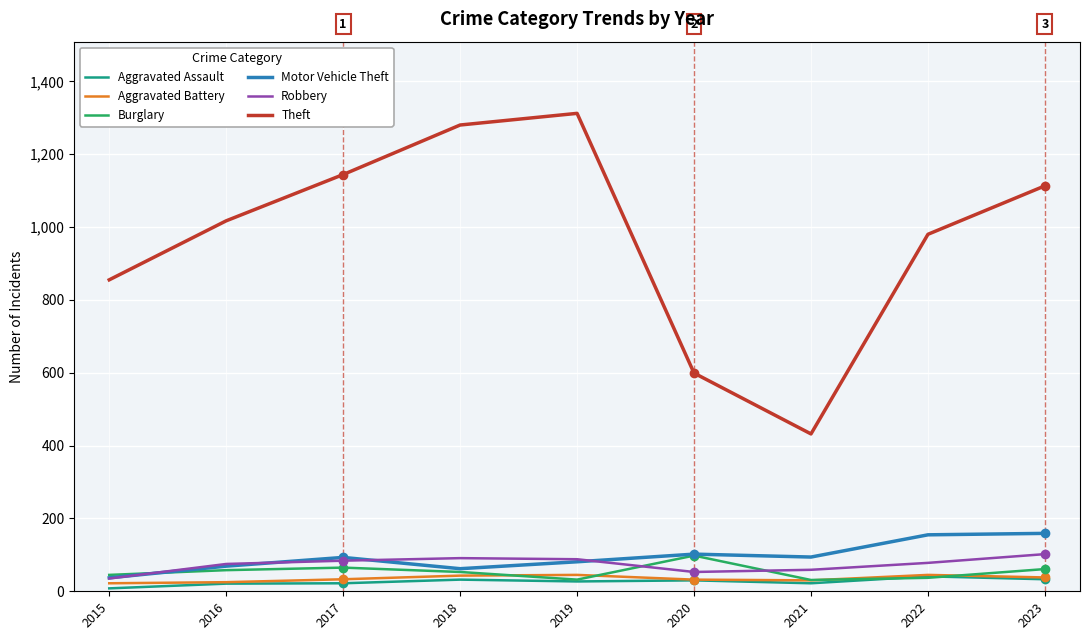

Which label corresponds to the largest value in the chart?

2019